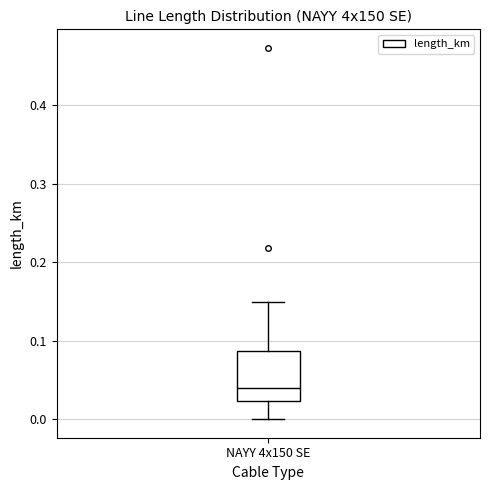

Transcribe this box plot: give where the median line is, the range the box spans, and where the two whiskers end, as read against the y-axis. The values are not printed on the chart, so give them approximately, as read against the axis.

median 0.04, box 0.02 to 0.09, whiskers 0.00 to 0.15